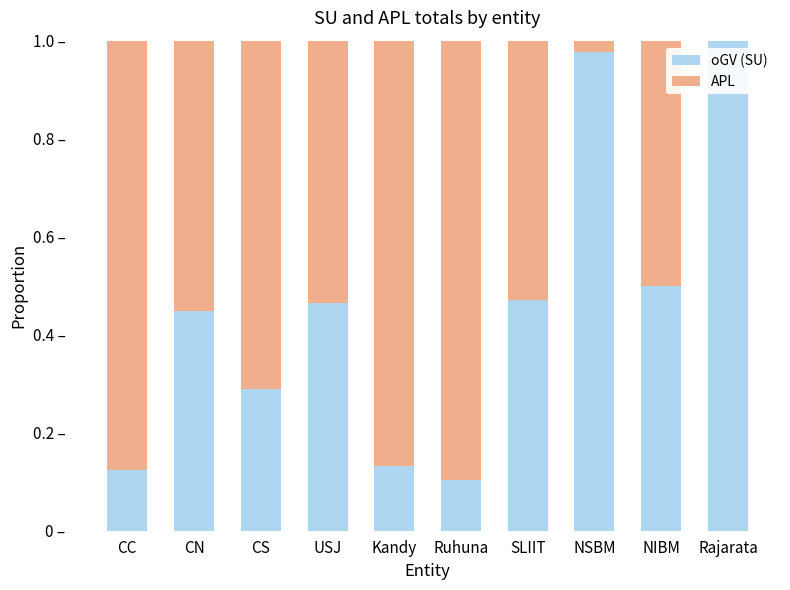

True or false: oGV (SU) has a value of 0.5 at SLIIT.

True